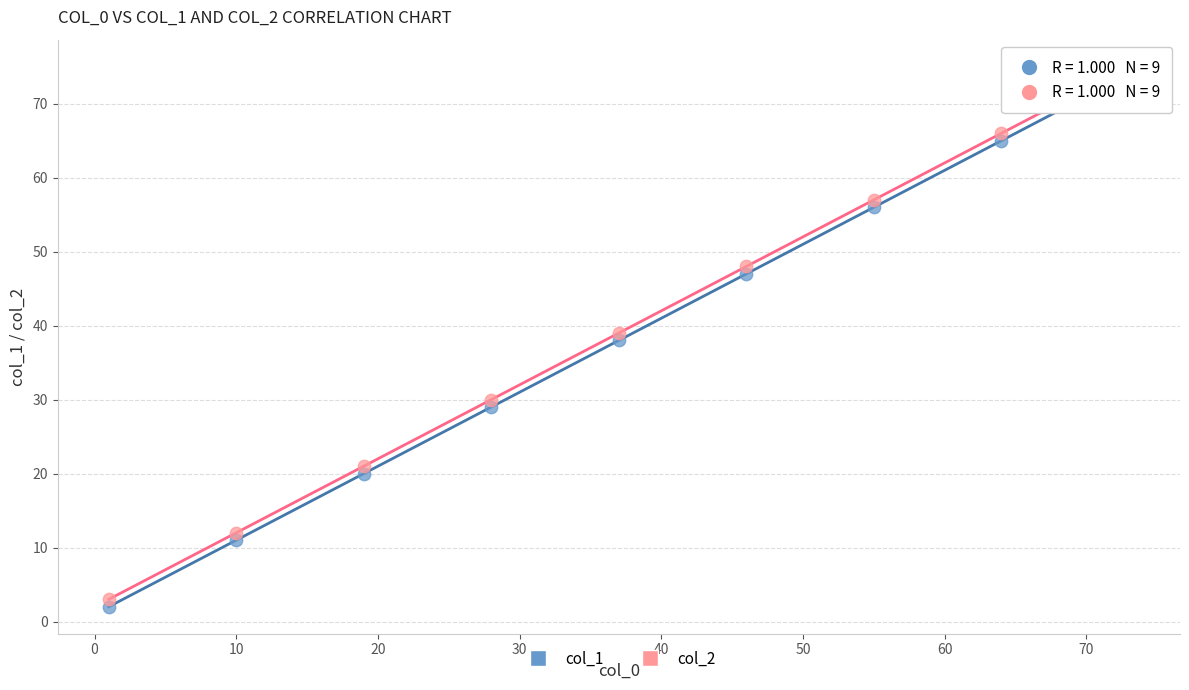

Across all data points, what is the range of Y values (max minus min)?

73